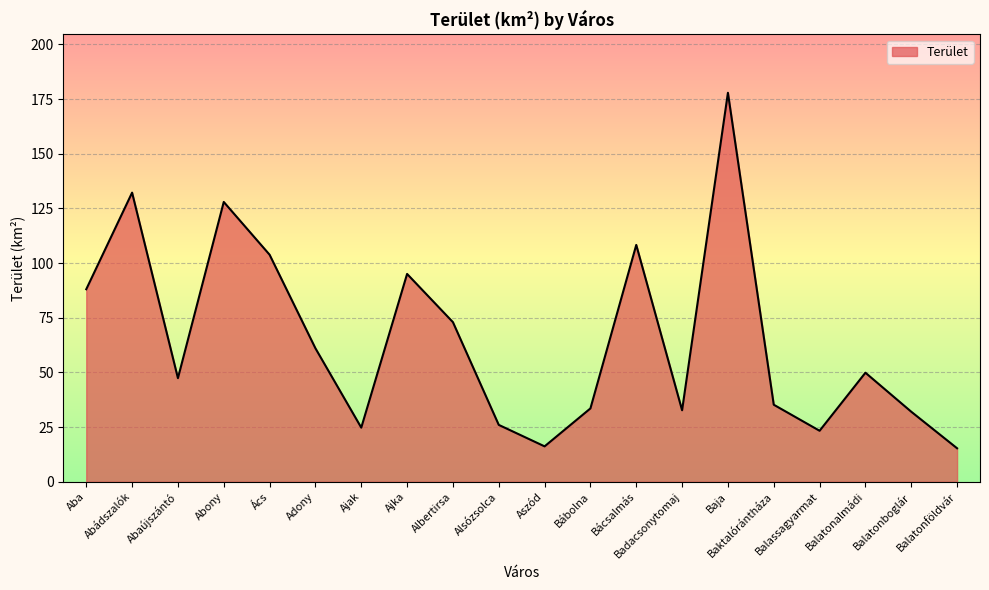

What is the difference between the values at Abádszalók and Badacsonytomaj?

99.5